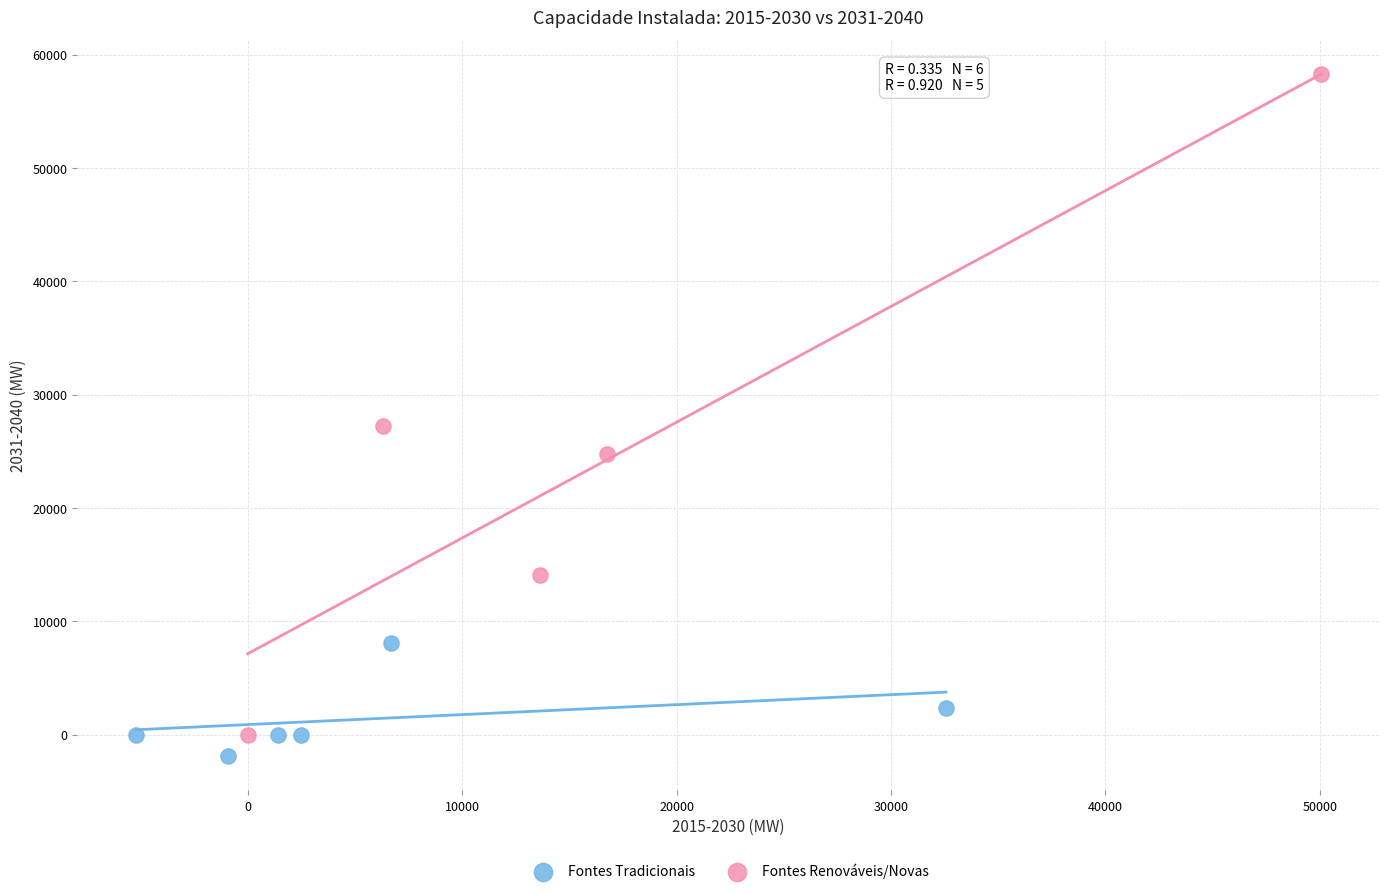

Which series has the widest spread of Y values?

Fontes Renováveis/Novas